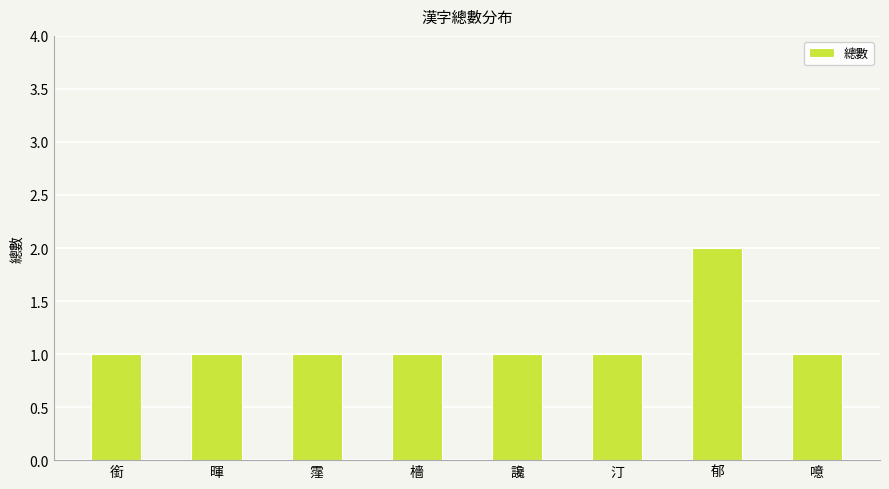

The chart shows a value of 2 at 霪. True or false?

False